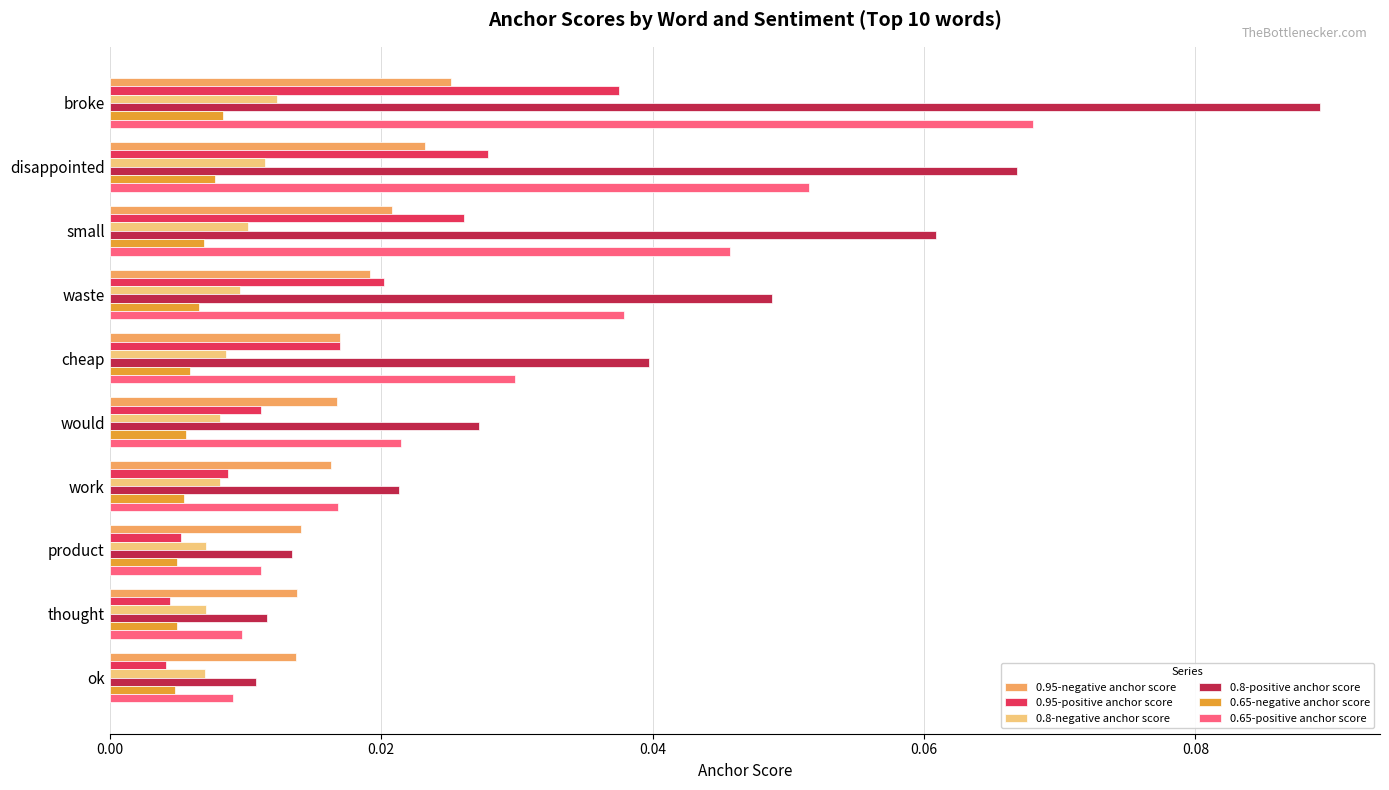

Count the 0.95-positive anchor score values in the range 0 to 1.

10